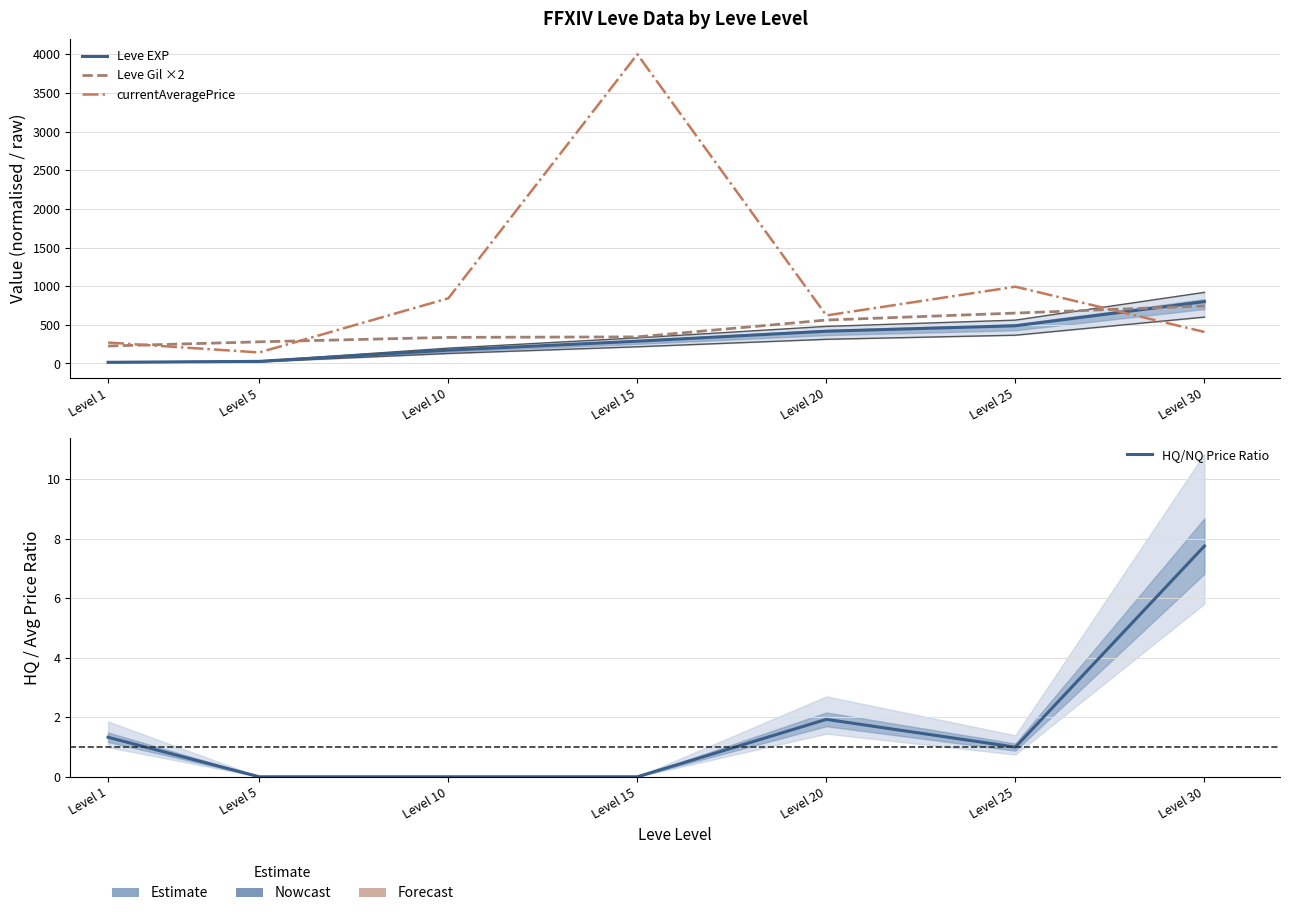

At which category is the sum across all series the highest?

Level 15